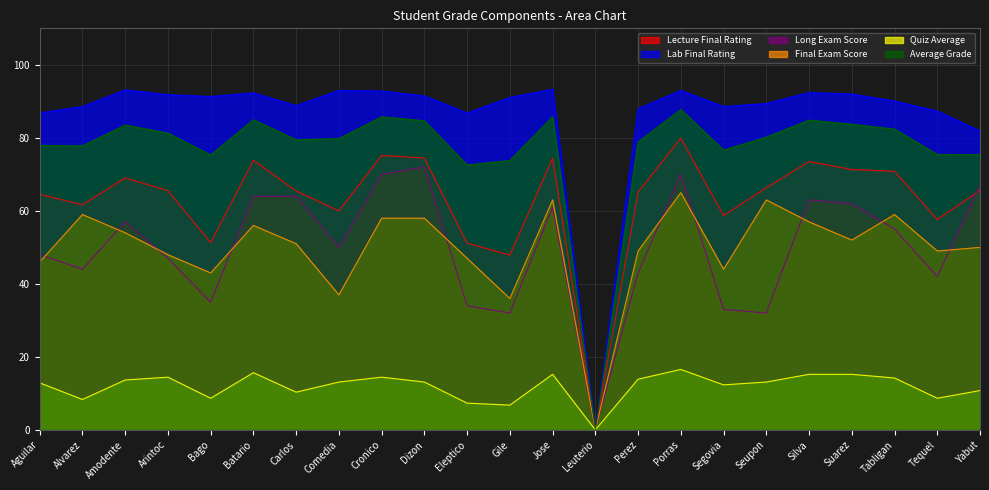

Which has a higher value, Alvarez or Cronico?

Cronico